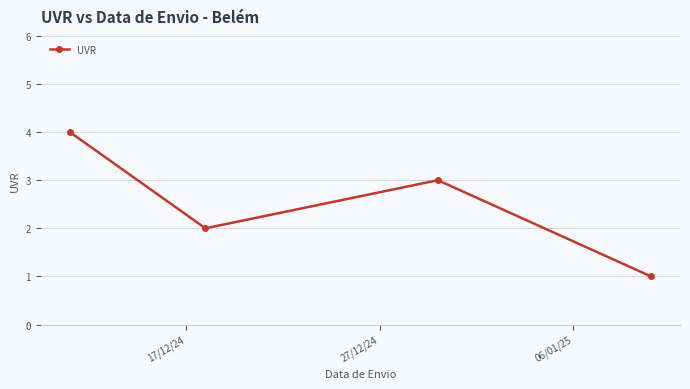

How many distinct data groups are displayed?

1